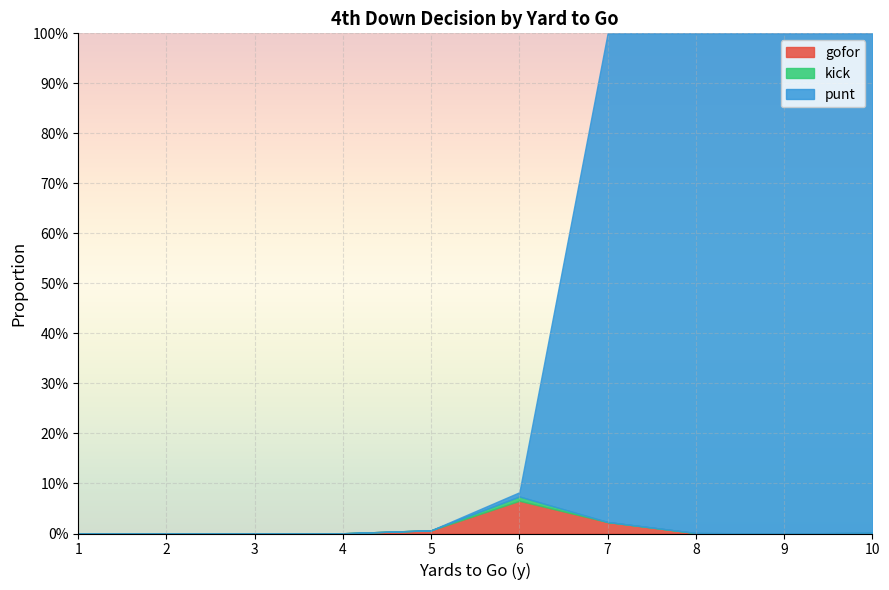

What is the maximum value shown in the chart?

1.0